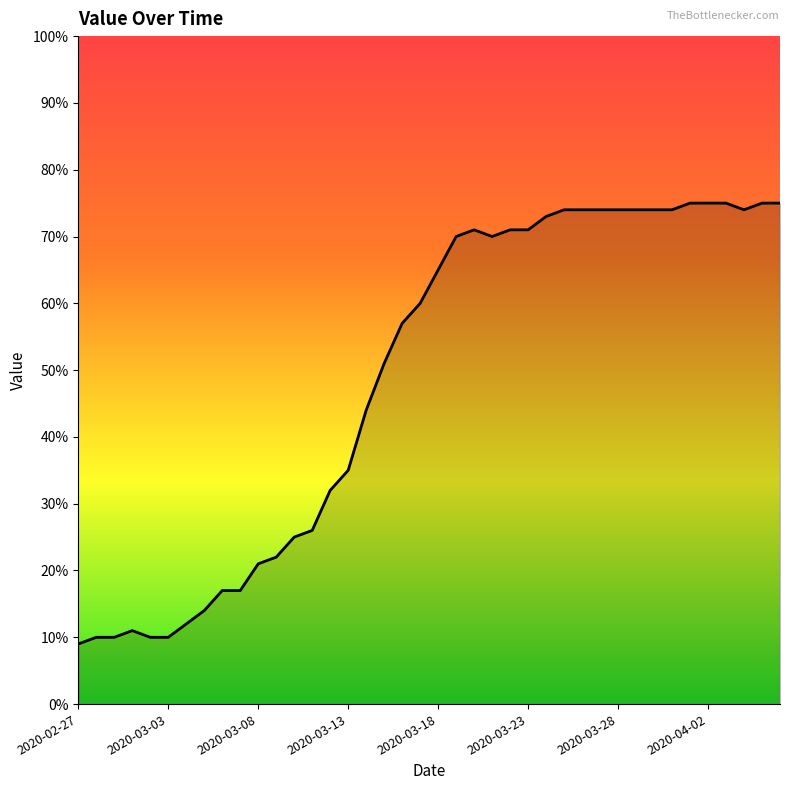

What is the maximum value shown in the chart?

75